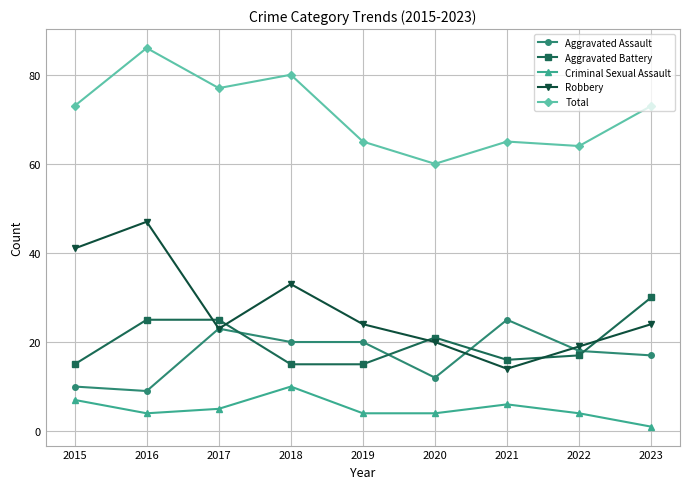

Which series ends up on top after the final intersection of Aggravated Battery and Robbery?

Aggravated Battery